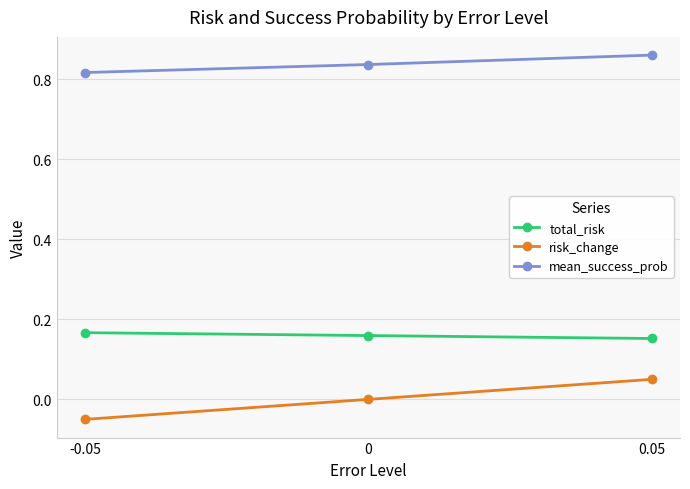

Rank the series by their maximum value, from lowest to highest.

risk_change, total_risk, mean_success_prob